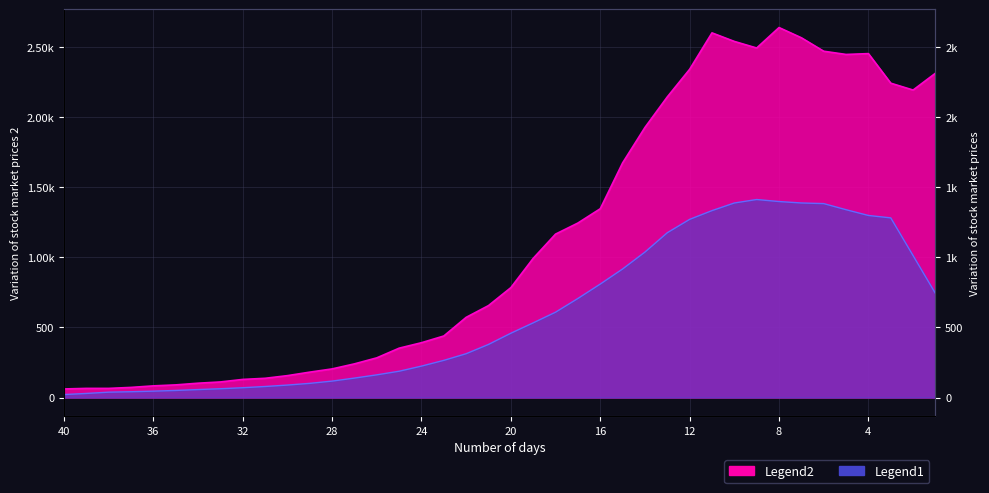

Is it true that the value at 2020-04-04 is 2243?

True